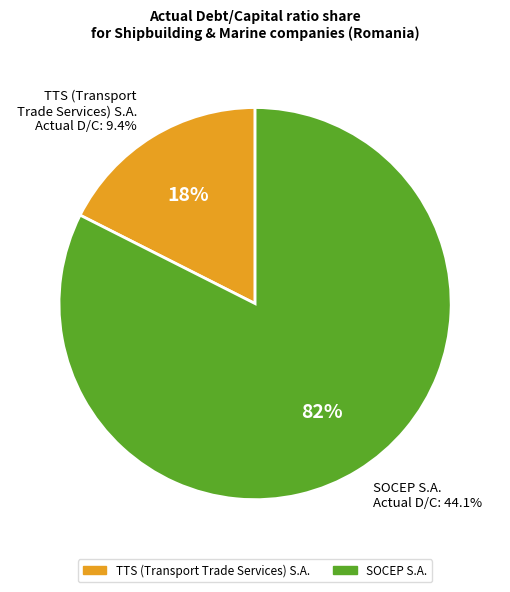

The TTS (Transport Trade Services) S.A. slice represents 8% of the pie. True or false?

False